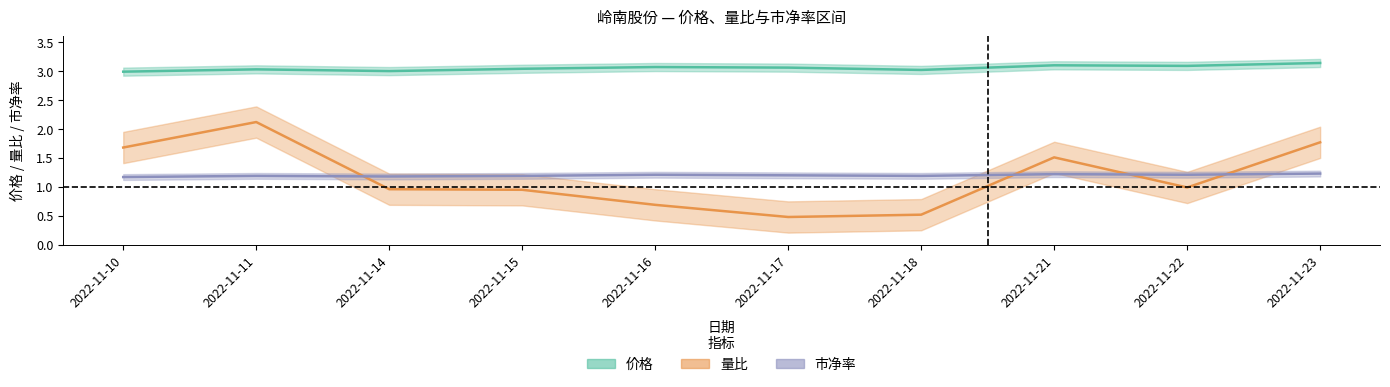

What is the value of the 市净率 point at the 5th from the left?

1.2